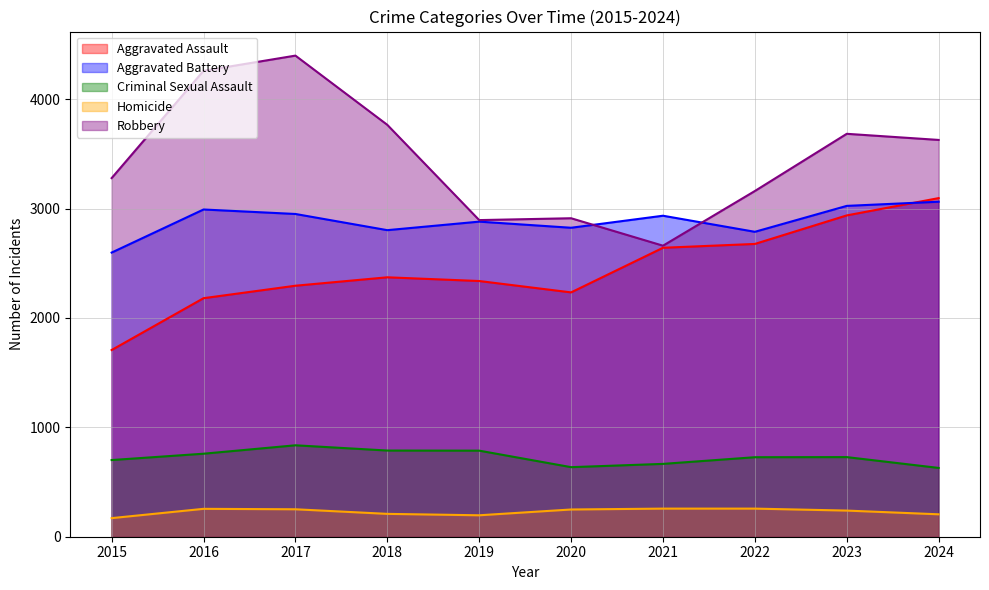

What is the difference between the second highest and minimum values in the Aggravated Battery series?

427